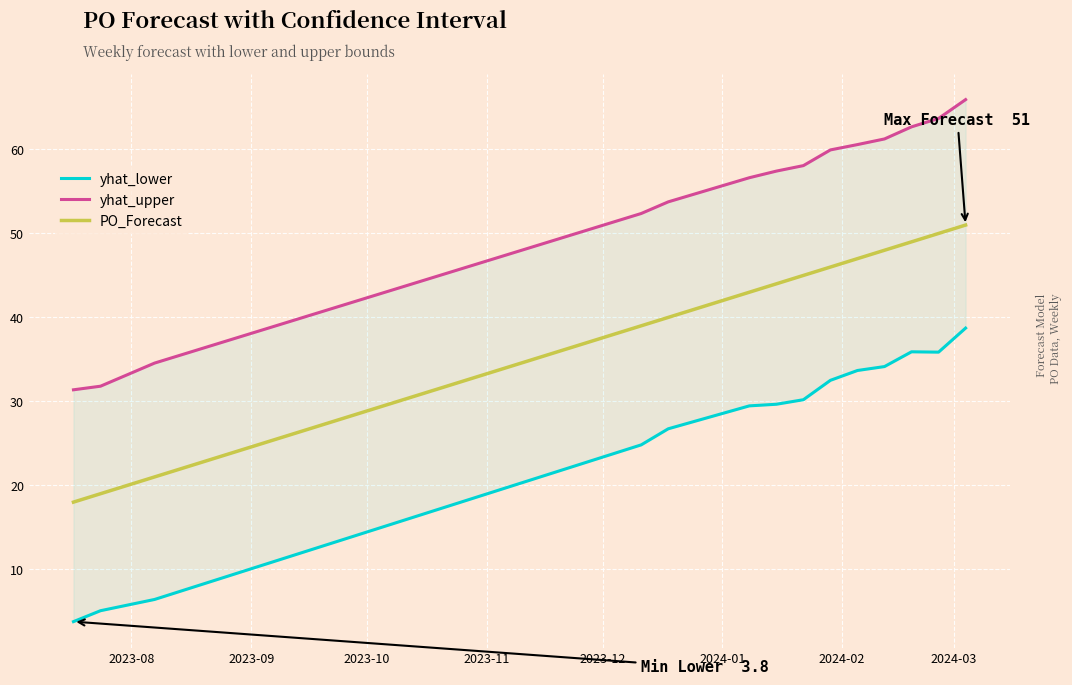

True or false: yhat_lower and yhat_upper cross at least once.

False